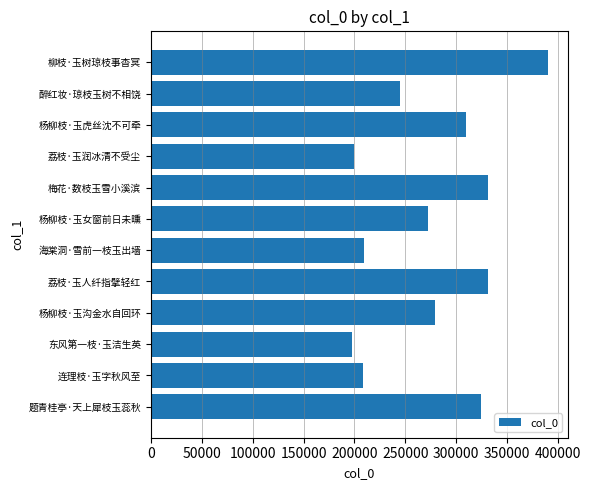

What is the difference between the maximum and minimum values?

193032